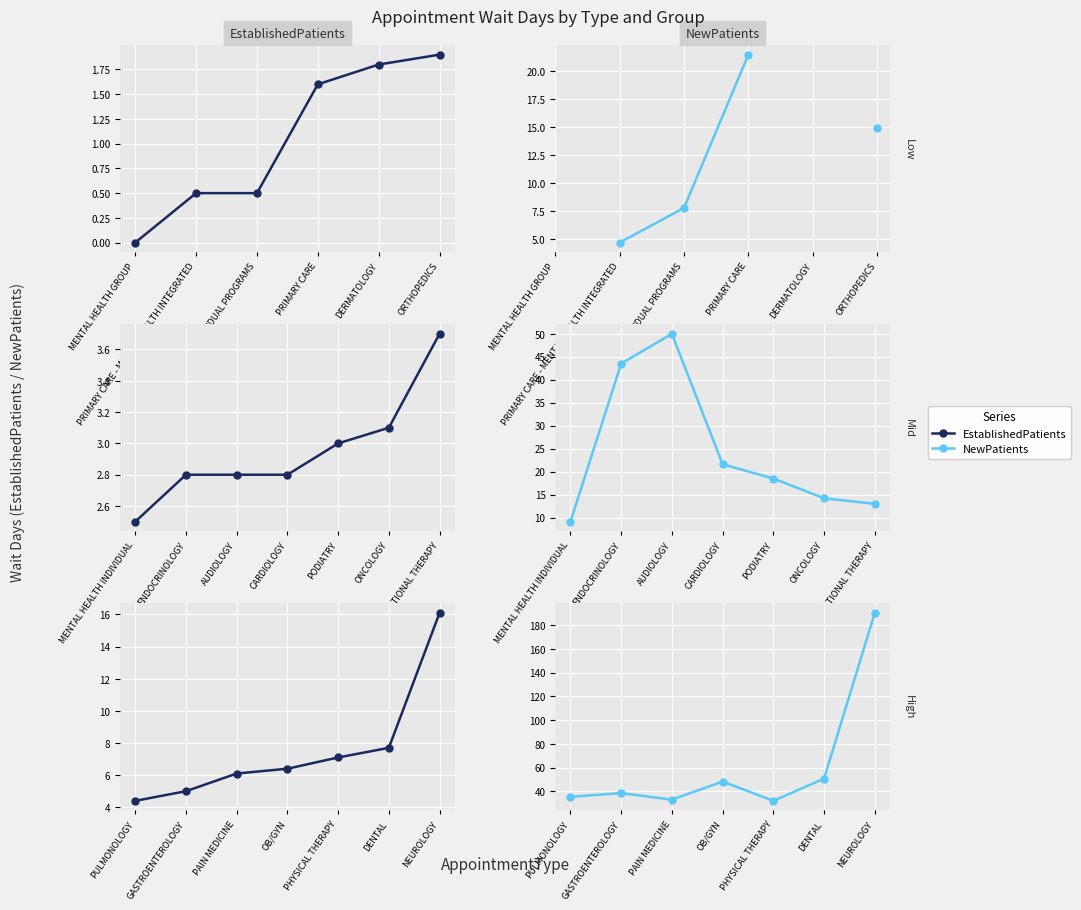

What is the difference between the second highest and second lowest values in the EstablishedPatients series?

2.7